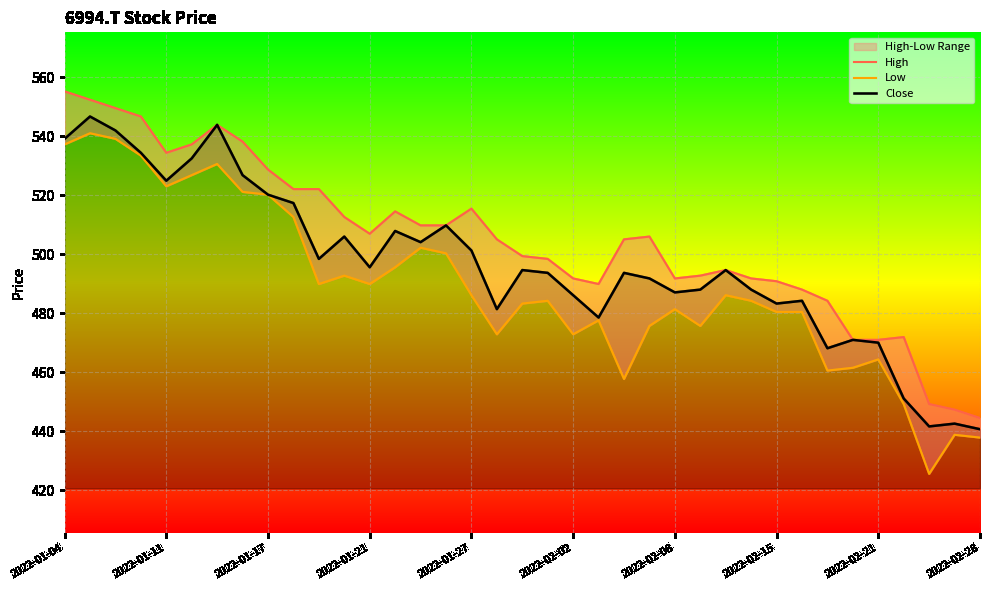

How many data points in Low are above 484?

20